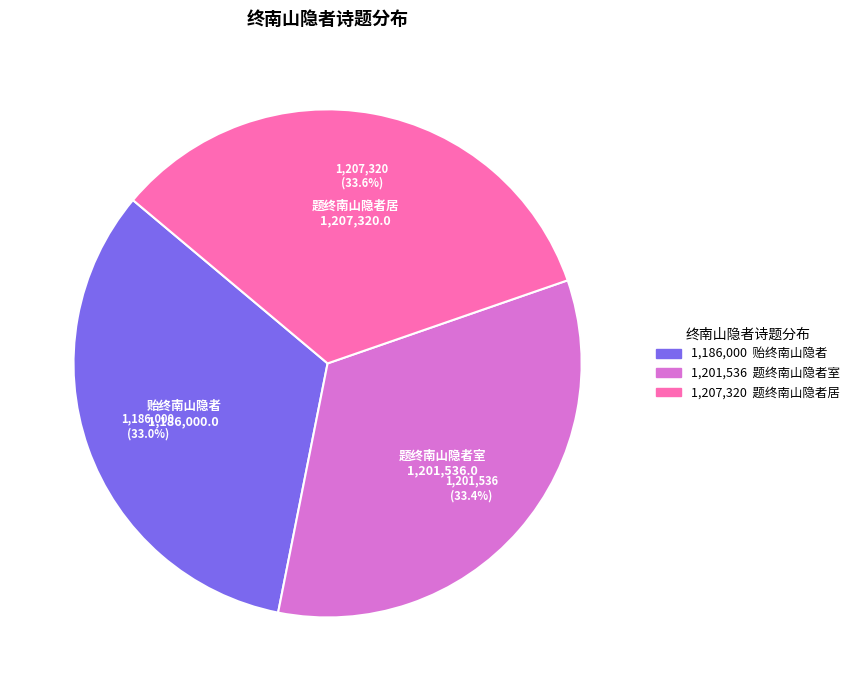

Is there any slice that represents more than half of the pie?

No